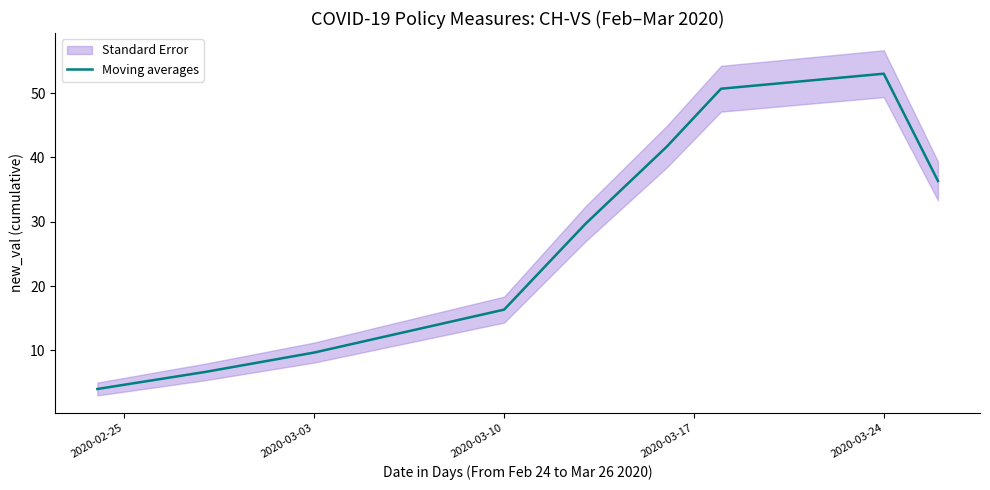

What is the sum of all values?

248.0